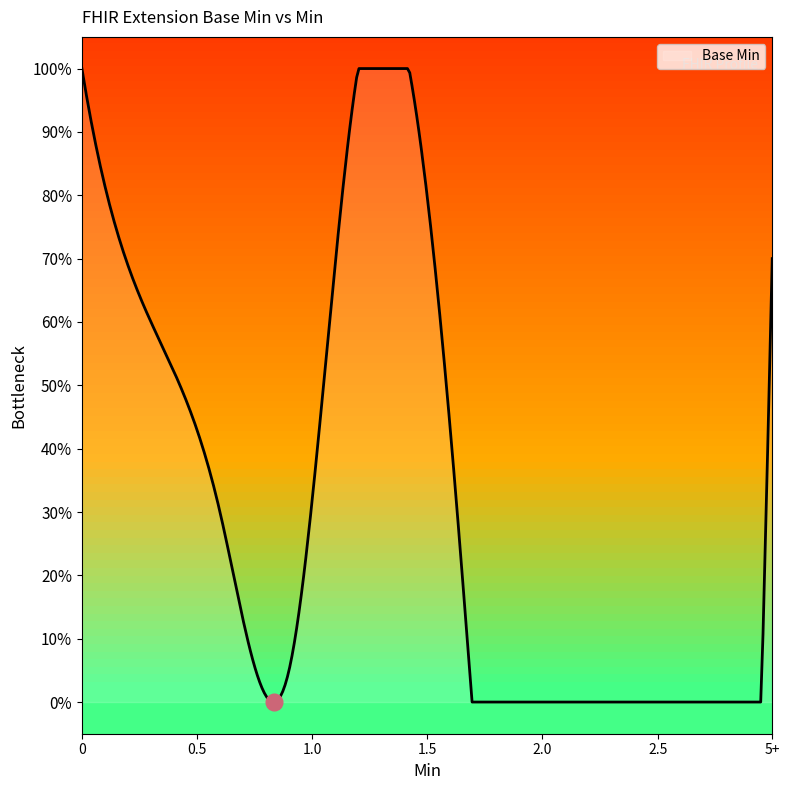

Is this an area chart (filled region under the line)?

Yes